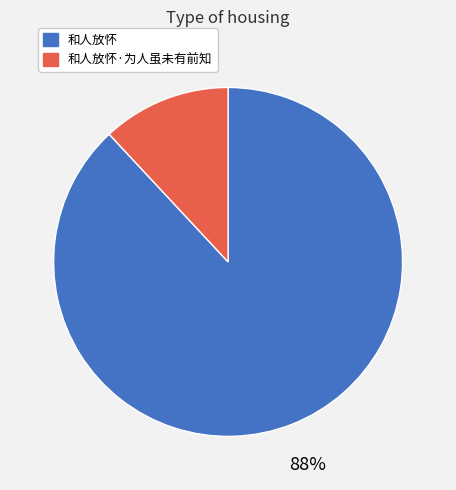

To the nearest percent, what is the average slice percentage?

50%